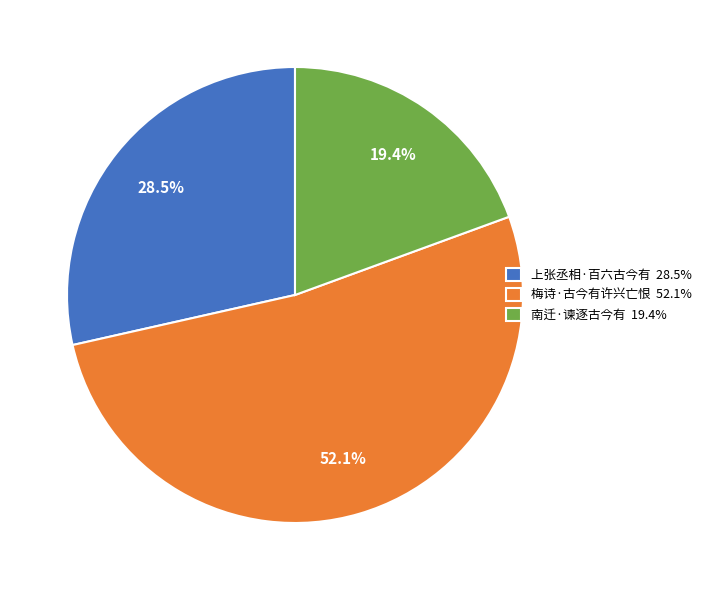

What percentage is the 梅诗·古今有许兴亡恨 slice, to the nearest percent?

52%